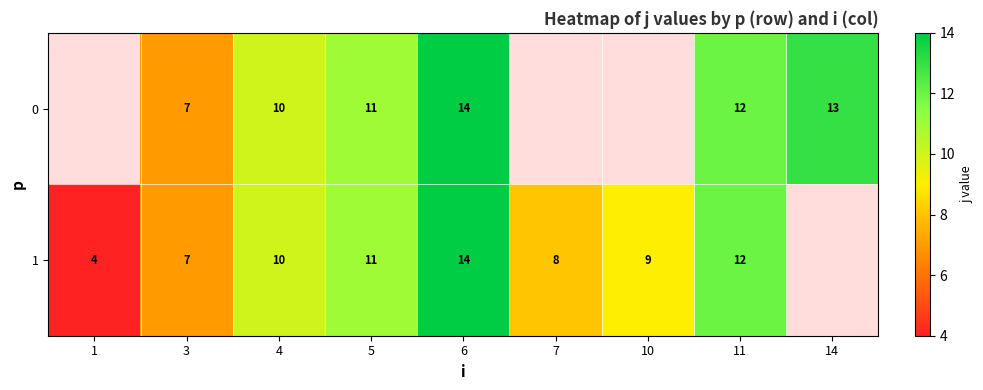

What is the sum of the 1 values at 5 and 10?

20